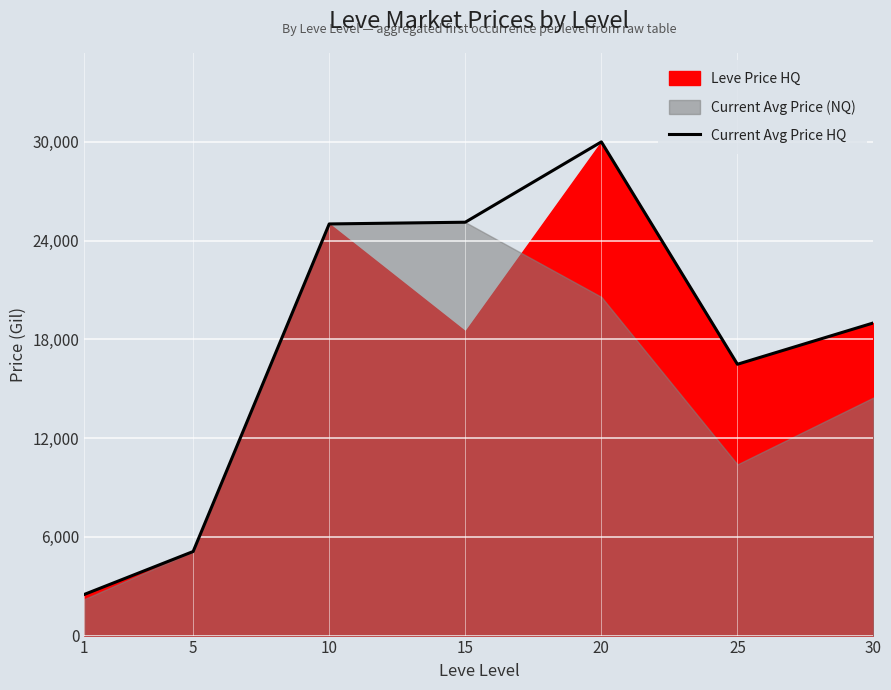

The chart shows a value of 14677.8 at 15. True or false?

False